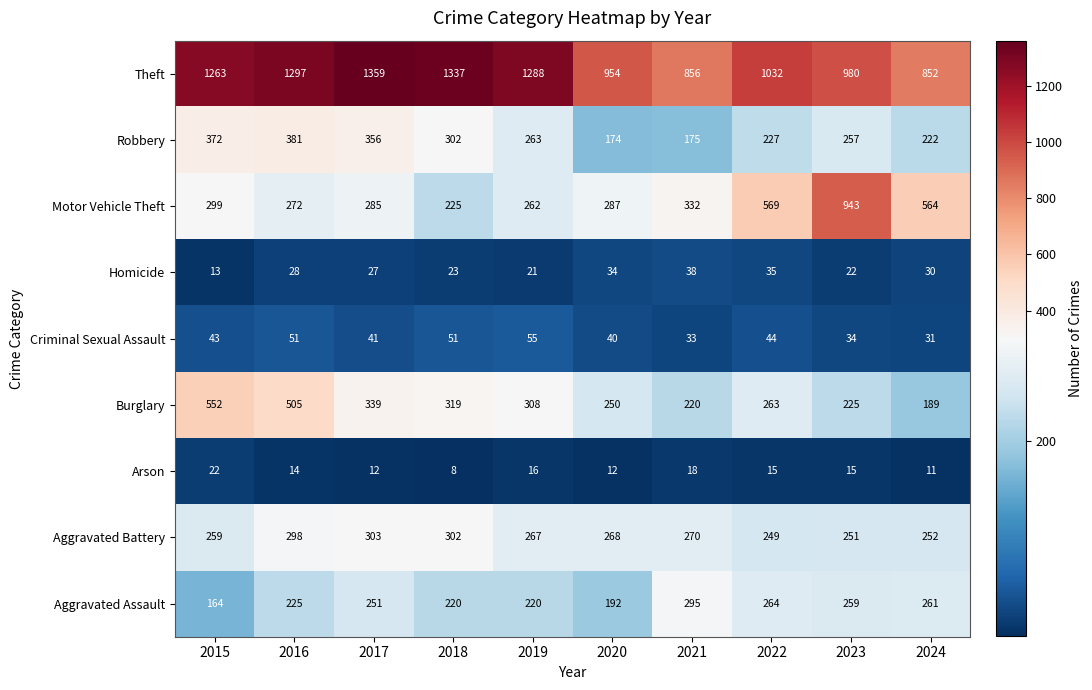

What is the sum of all Burglary values?

3170